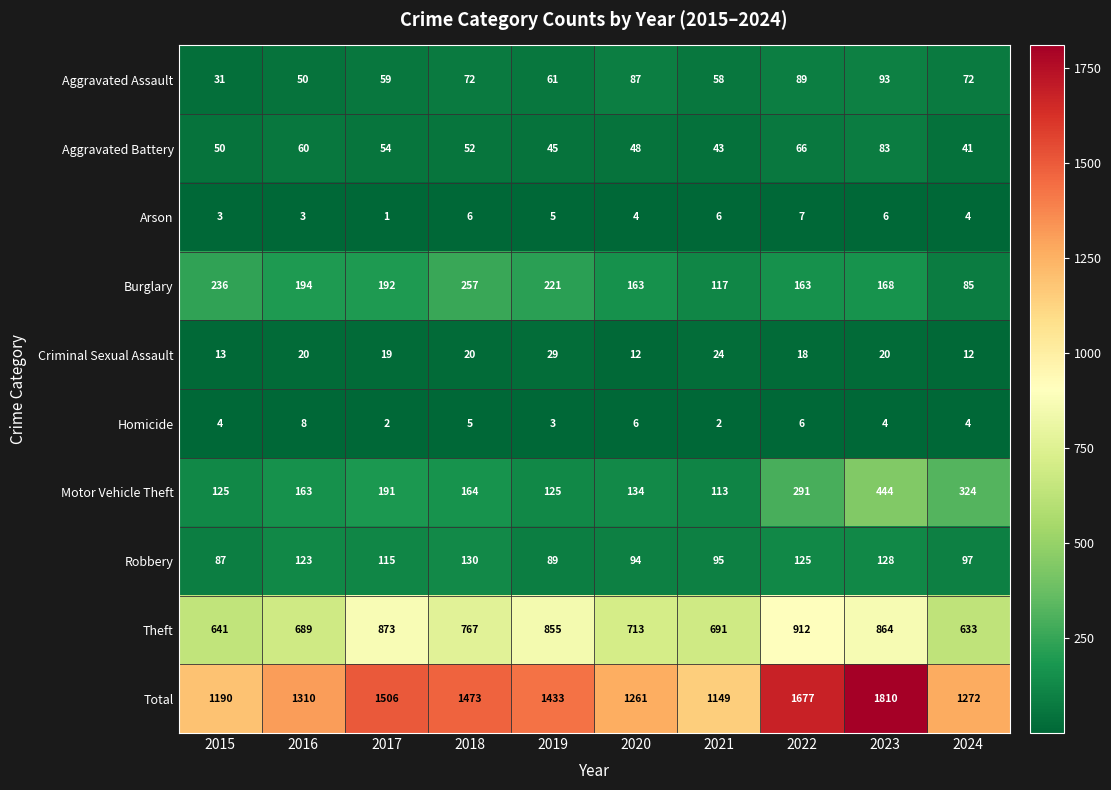

Where does the Robbery series first go above 115?

2016